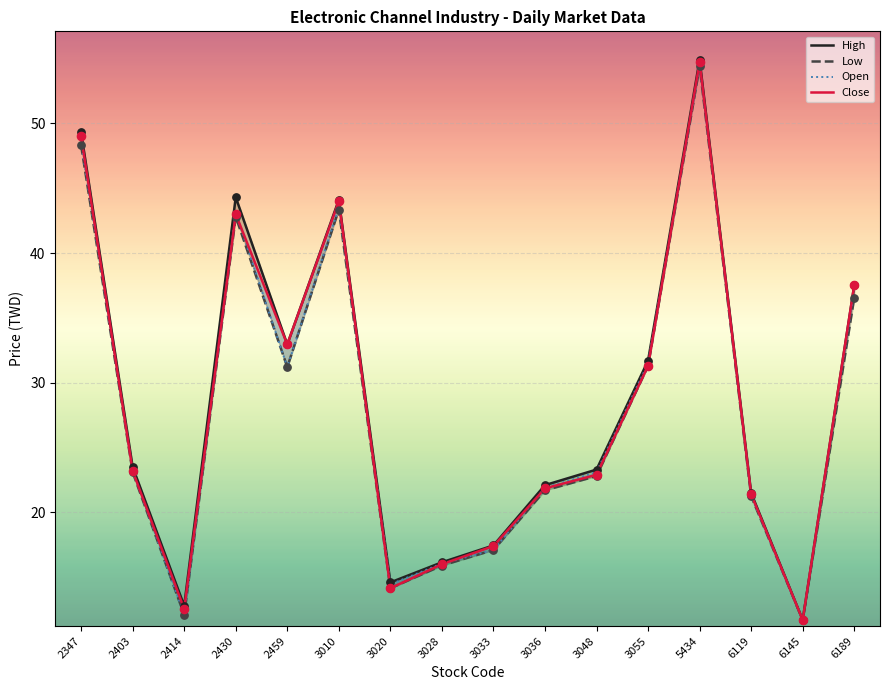

Which series has the largest total across all categories?

High